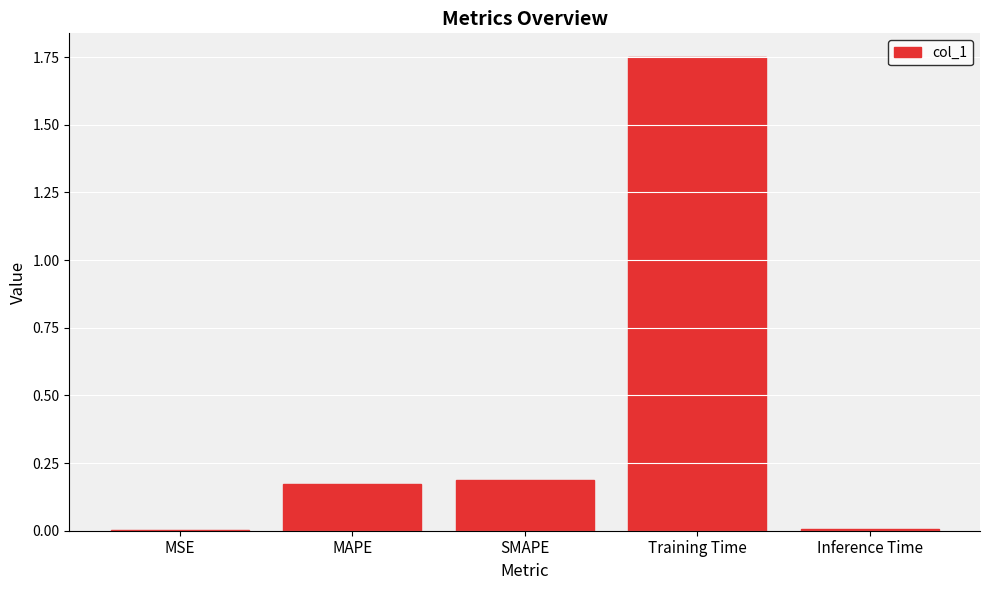

Is it true that the value at SMAPE is 0.3?

False